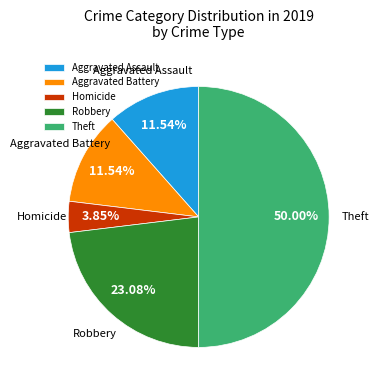

Which slice is the largest?

Theft